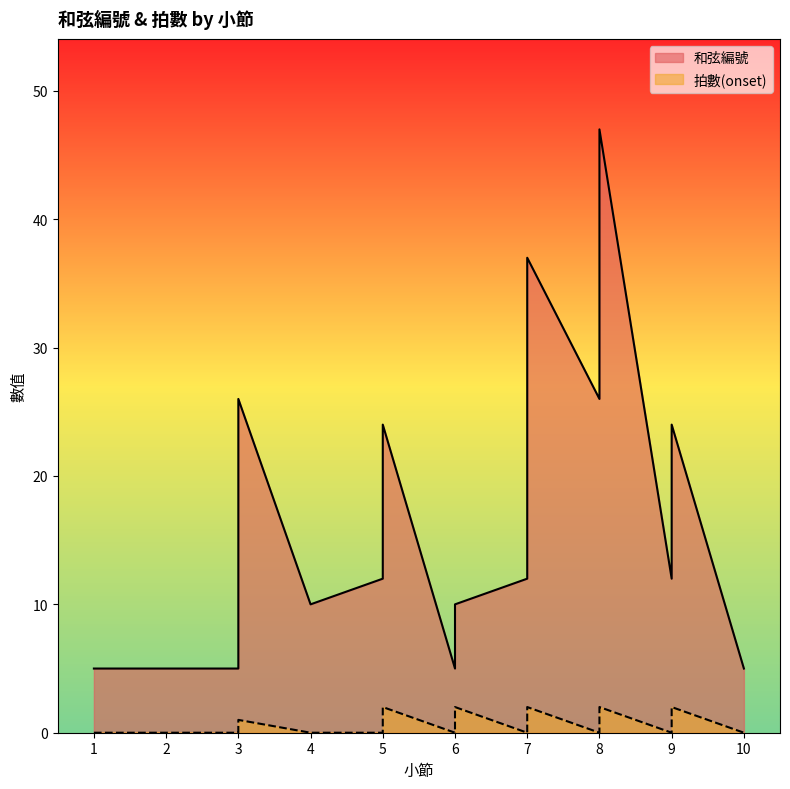

Reading right to left, extract all data points from this chart.

和弦編號: 5	24	12	47	26	37	12	10	5	24	12	10	26	5	5	5
拍數(onset): 0	2	0	2	0	2	0	2	0	2	0	0	1	0	0	0